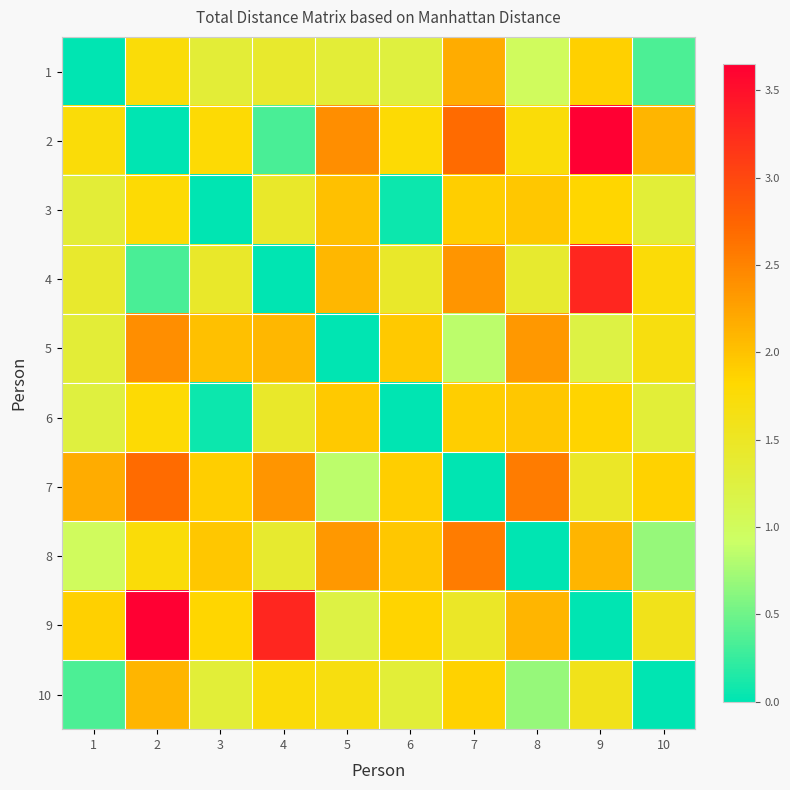

Rank the series by their maximum value, from lowest to highest.

6, 3, 10, 1, 5, 8, 7, 4, 2, 9